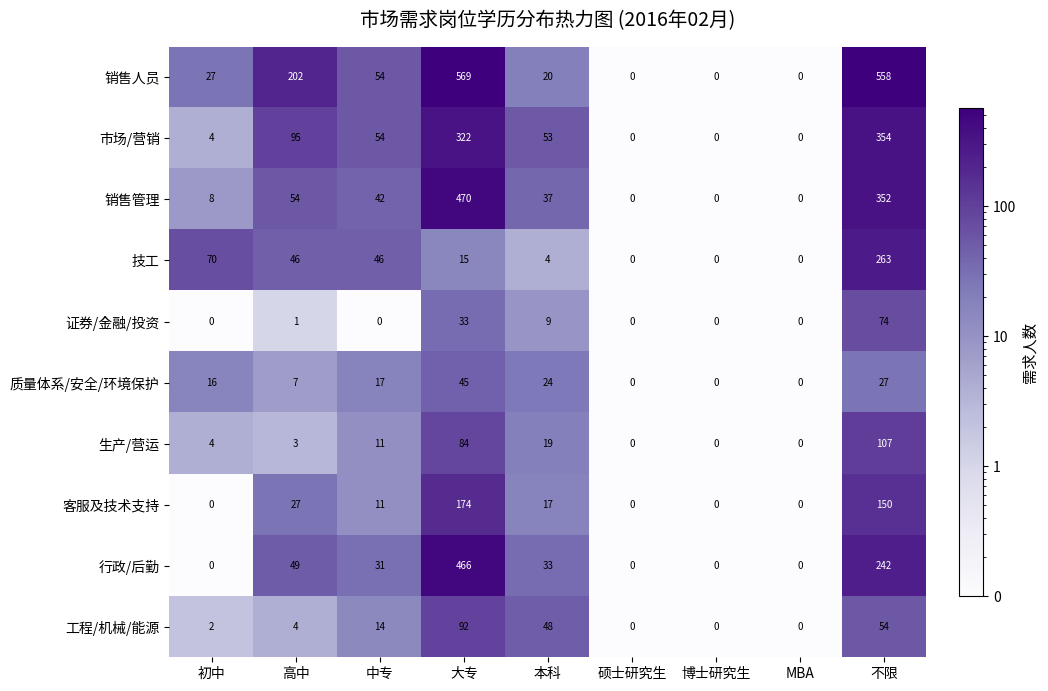

List the series in order of their peak value, lowest first.

质量体系/安全/环境保护, 证券/金融/投资, 工程/机械/能源, 生产/营运, 客服及技术支持, 技工, 市场/营销, 行政/后勤, 销售管理, 销售人员